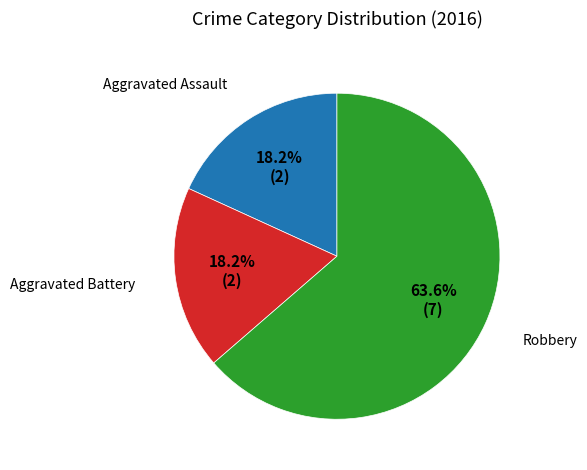

Is there any slice that represents more than half of the pie?

Yes